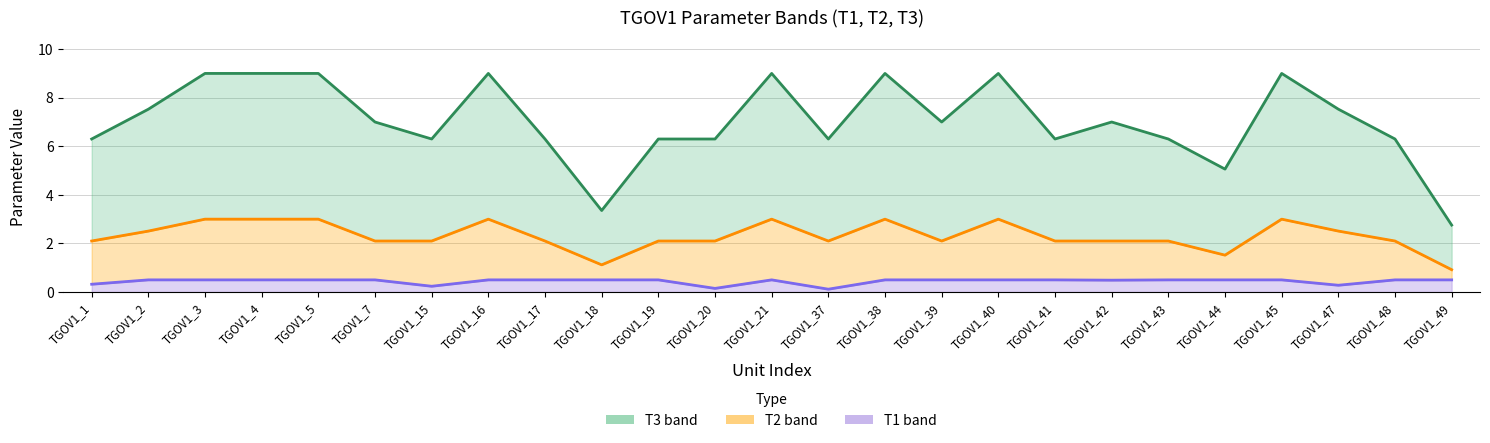

What is the sum of the T3 values at TGOV1_37 and TGOV1_15?

12.6